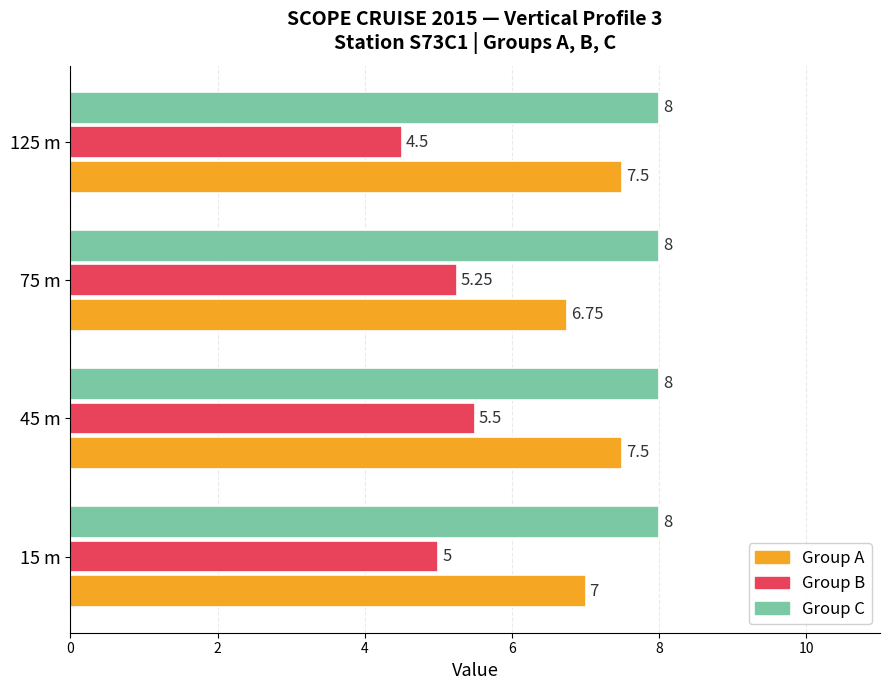

At which category is the sum across all series the highest?

45 m